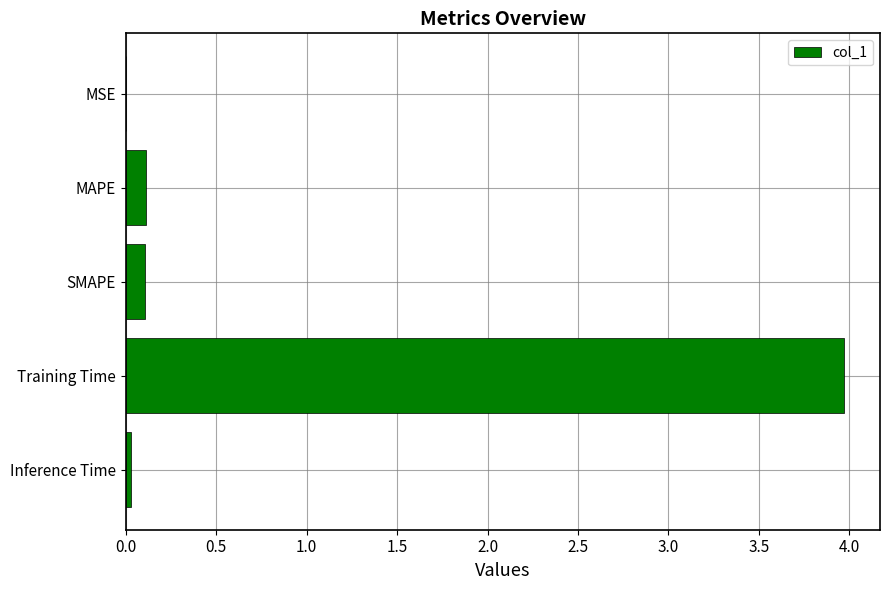

Count the number of data series in this chart.

1